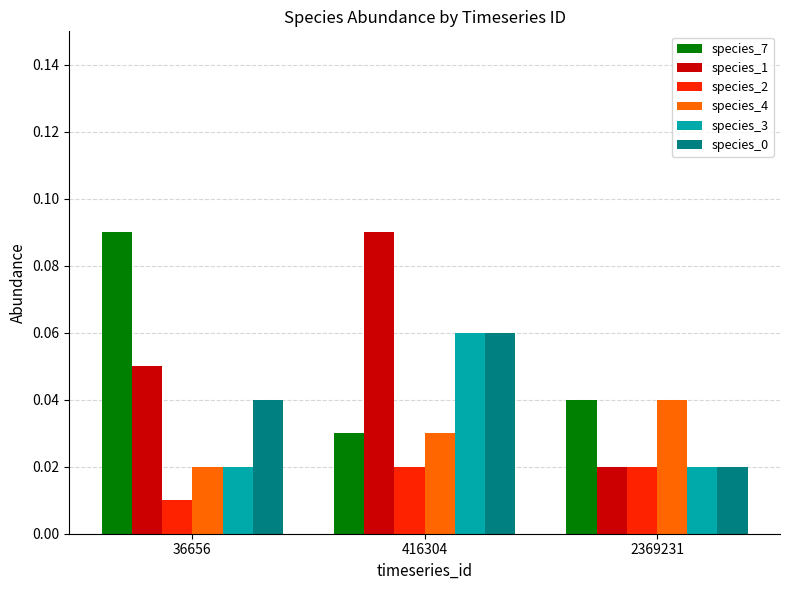

Which series has the largest range (max minus min)?

species_1